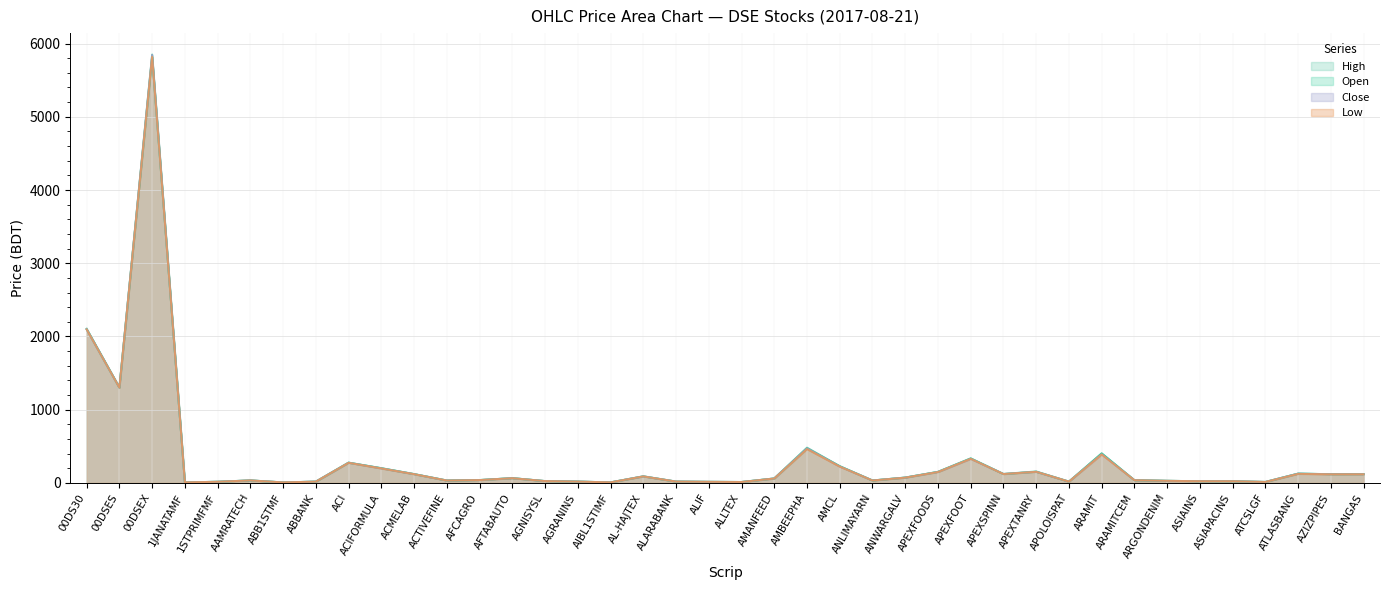

At which category does Open reach its first local peak?

00DSEX